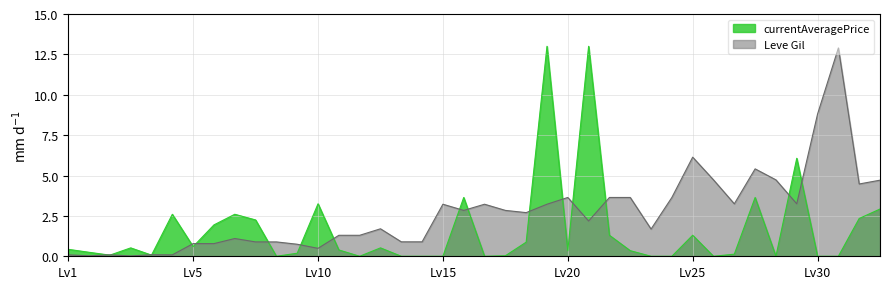

What is the ratio of the value at 5 to the value at 20?

0.3